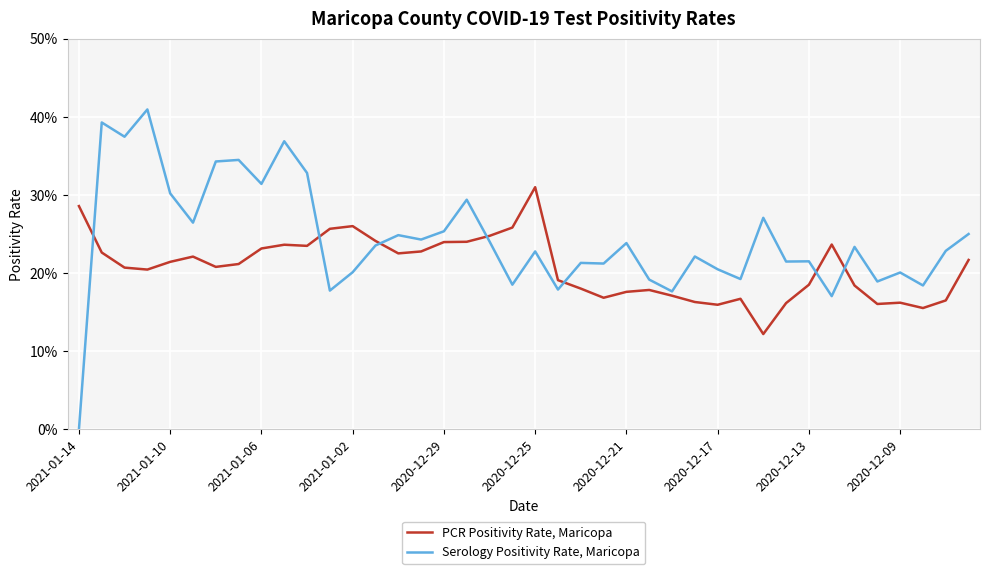

What is the difference between the maximum and second lowest values in the PCR Positivity Rate, Maricopa series?

0.2